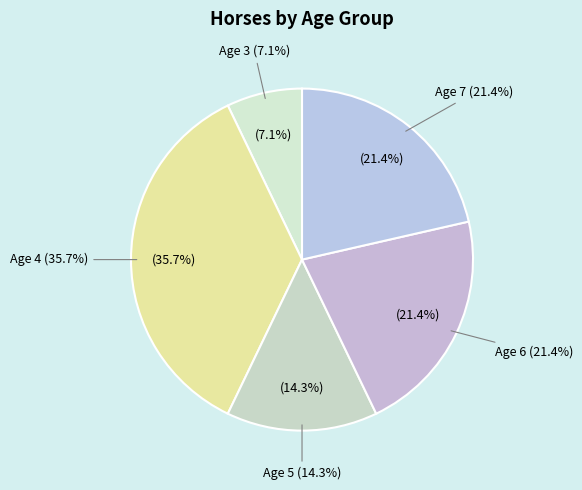

What is the change in value from Age 4 to Age 6?

-2